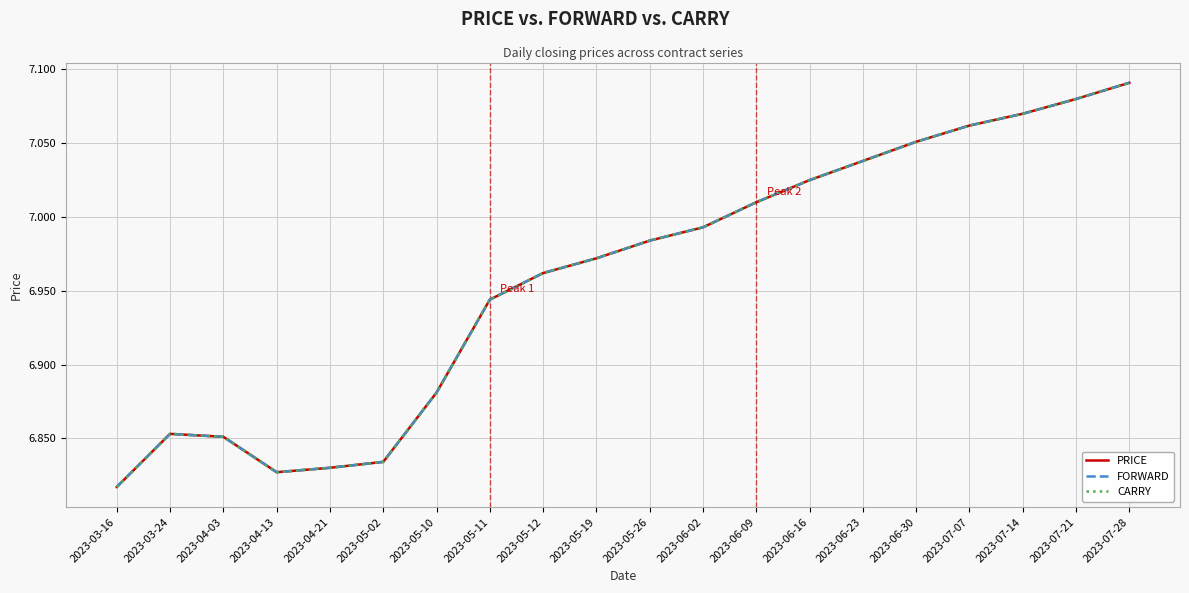

Does the chart have visible grid lines?

Yes